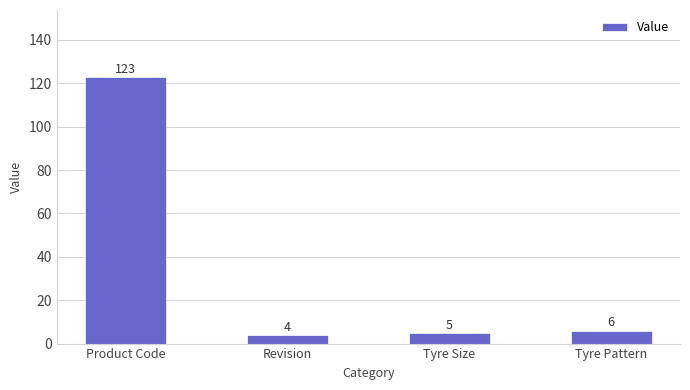

Does the chart contain stacked bars?

No